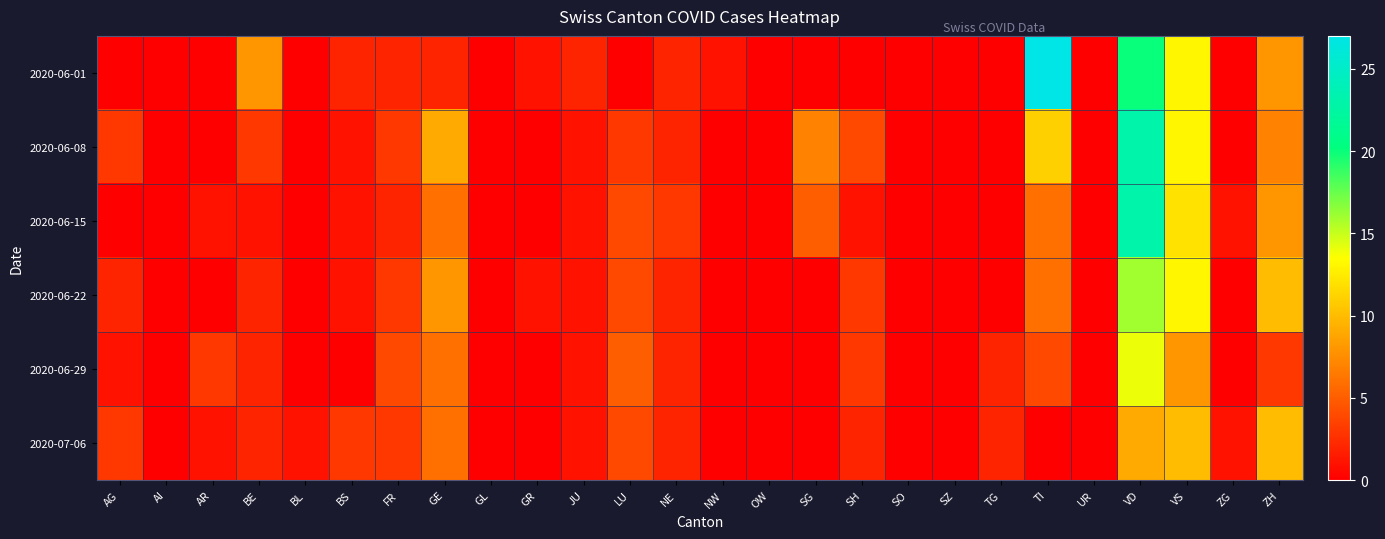

How many distinct data groups are displayed?

6